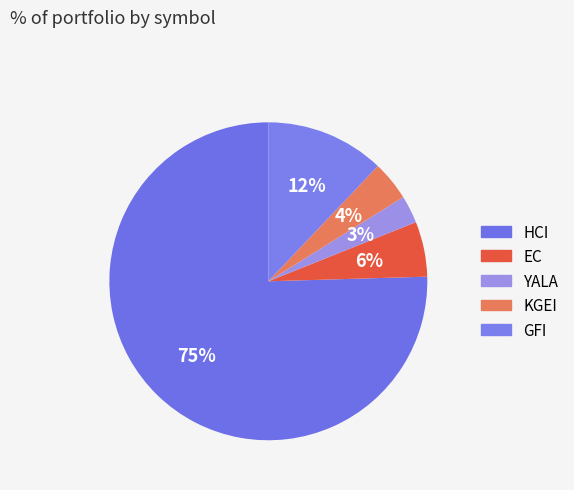

What is the ratio of the value at KGEI to the value at EC?

0.7